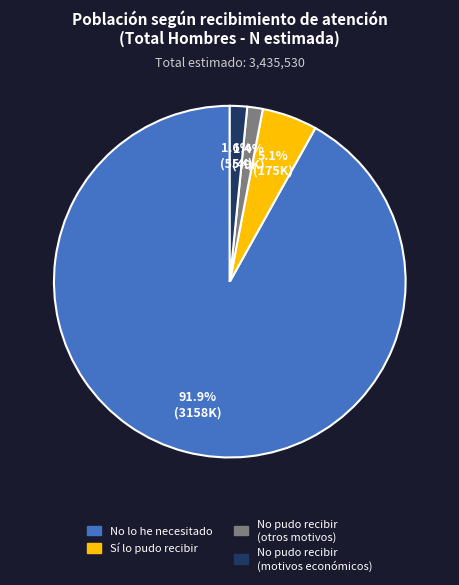

Is there any slice that represents more than half of the pie?

Yes